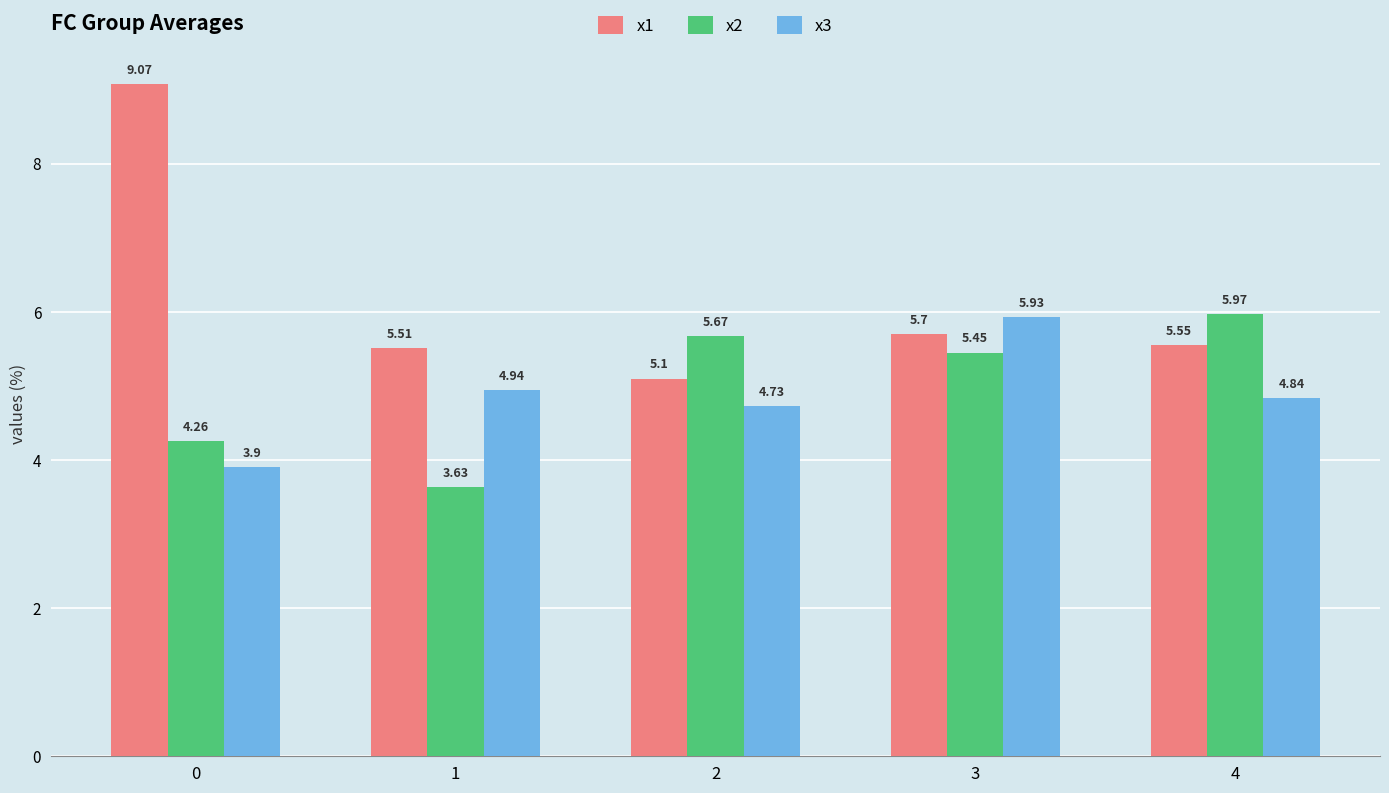

Rank the series by their maximum value, from highest to lowest.

x1, x2, x3